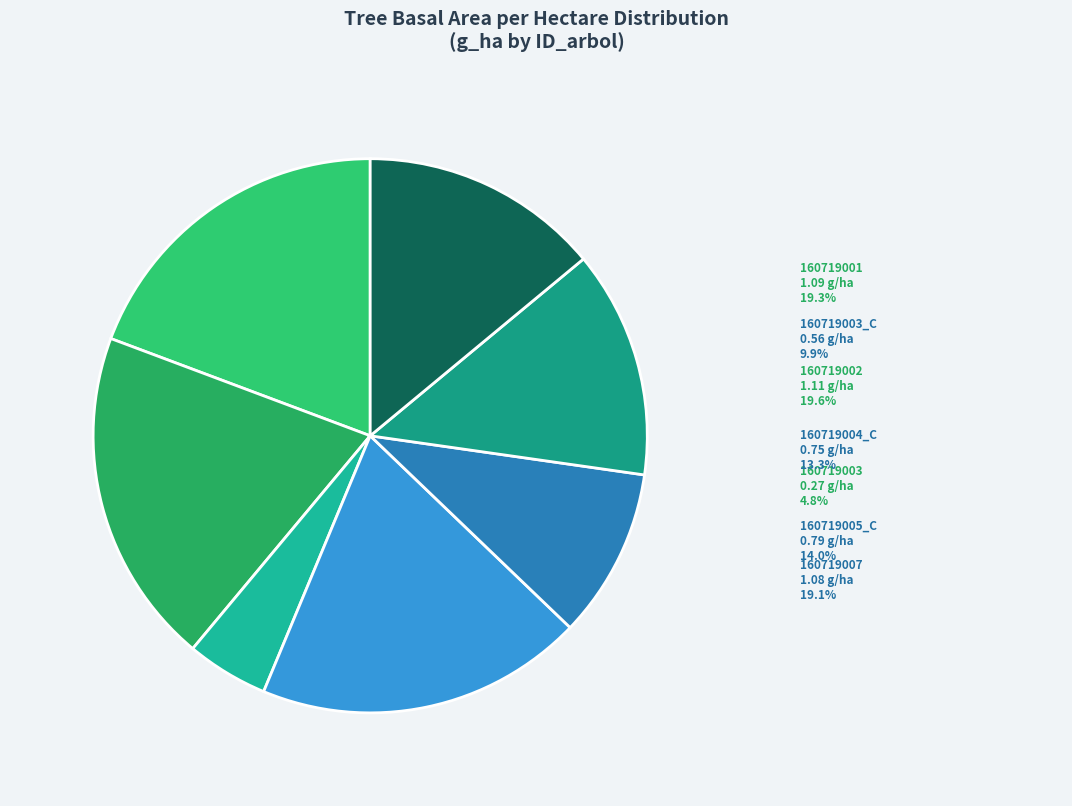

Between 160719004_C and 160719005_C, which is larger?

160719005_C